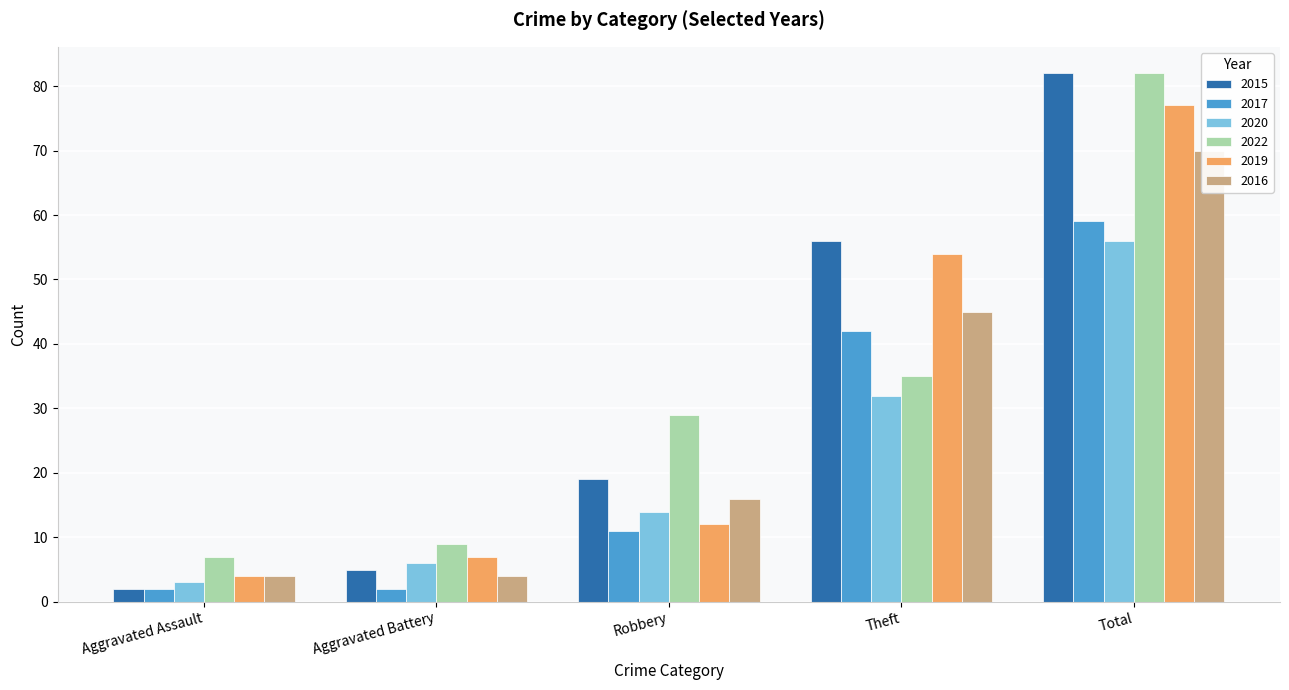

Which series has the largest range (max minus min)?

2015